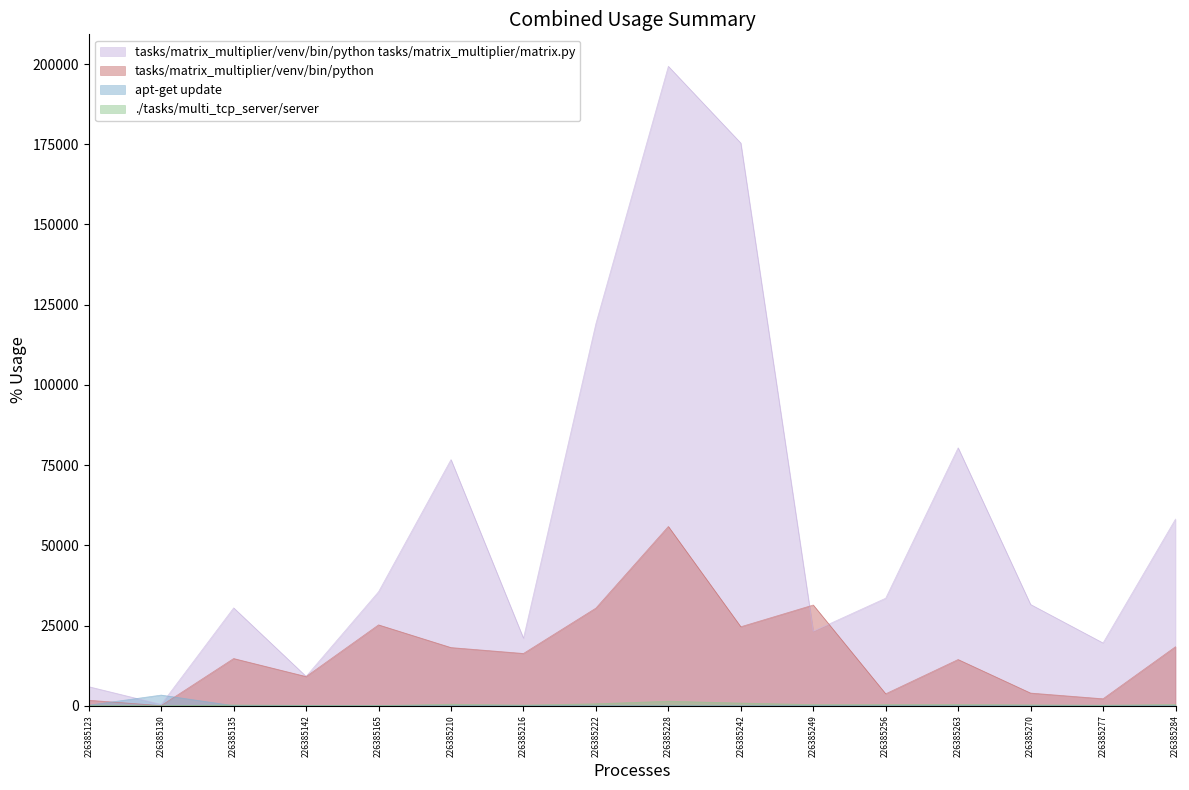

What is the value of the ppwap point at the 9th from the left?

7.7